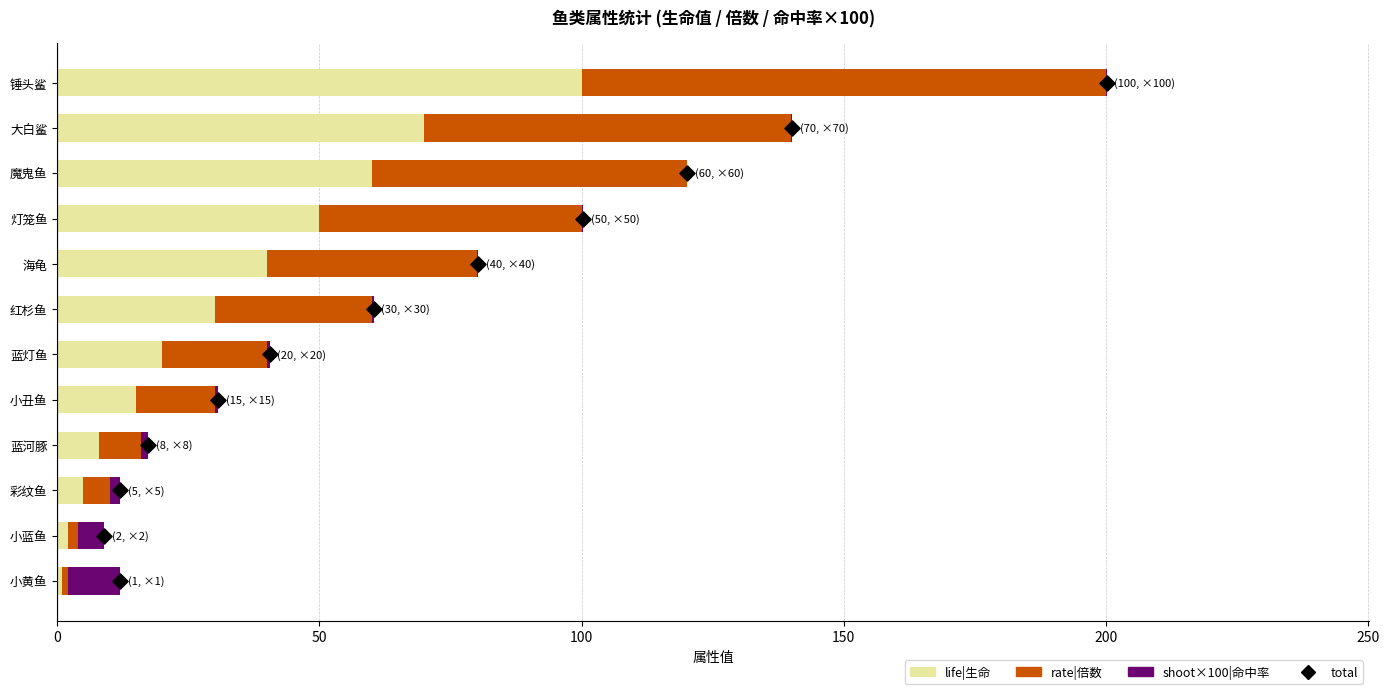

Which series has the largest Y range (max minus min)?

life|生命